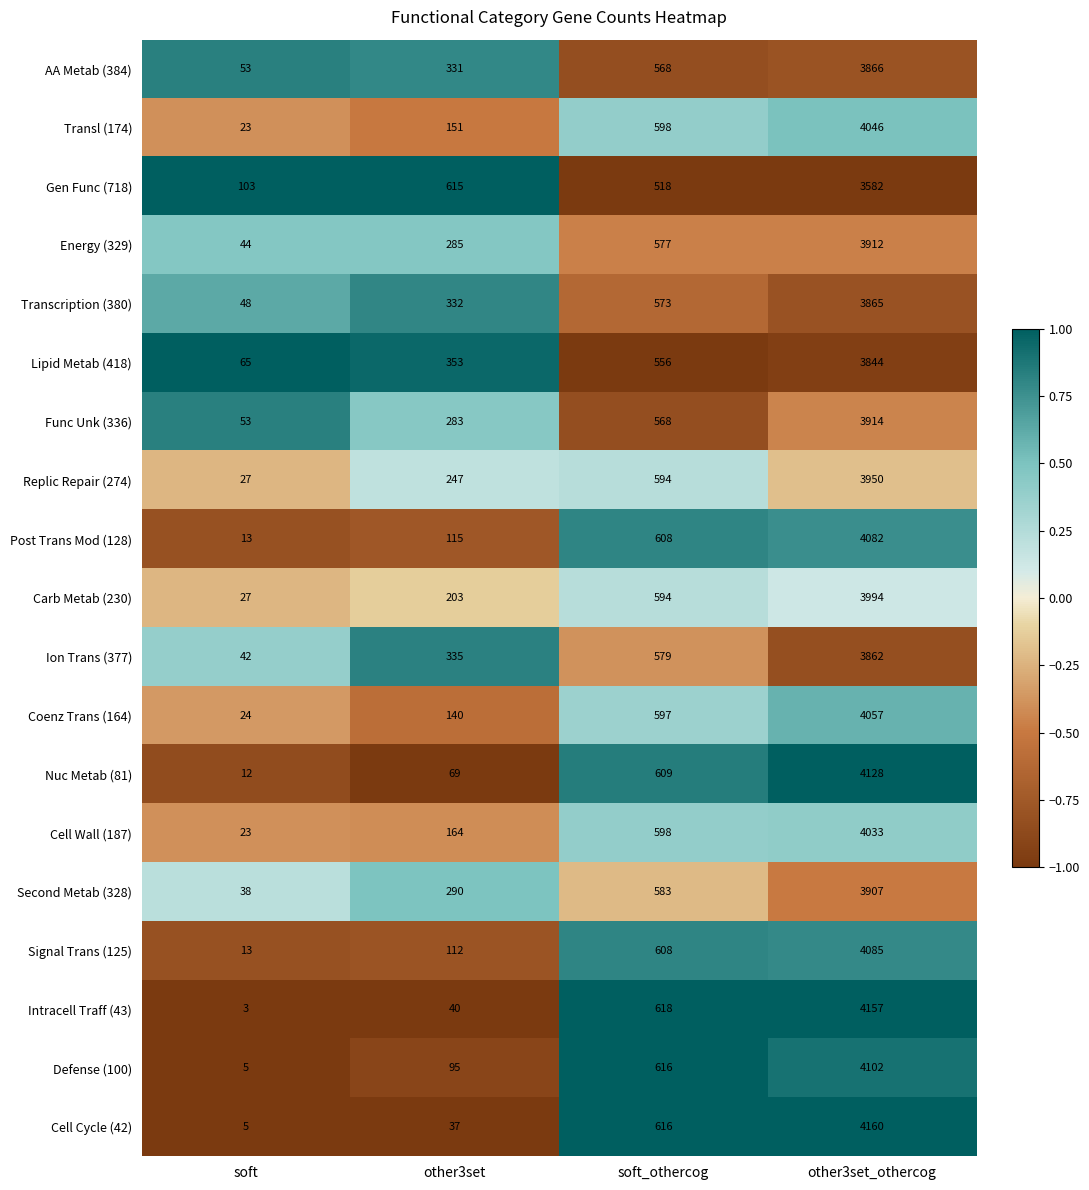

What is the difference between the second highest and minimum values in the Lipid Metab (418) series?

491